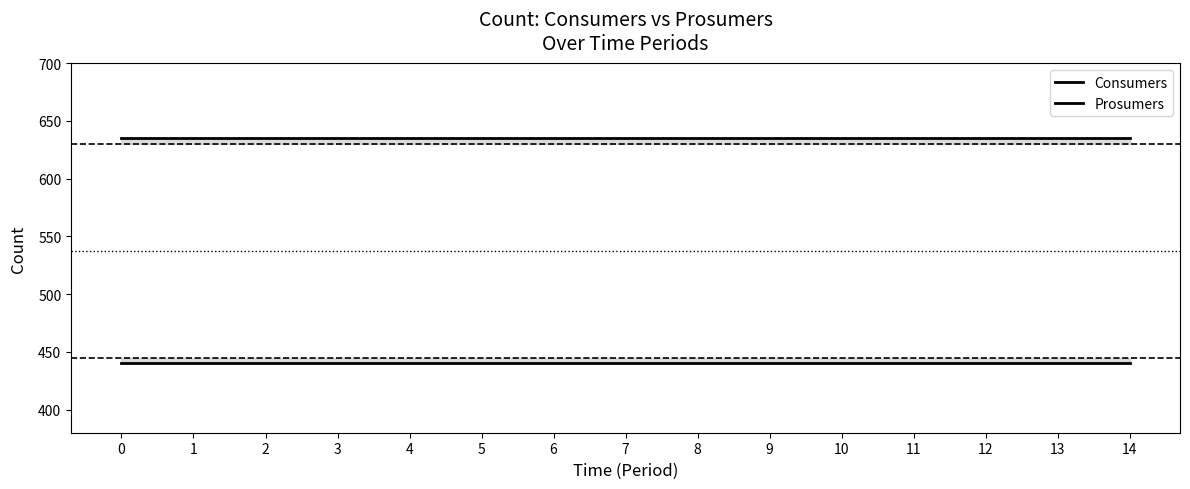

Is this an area chart (filled region under the line)?

No